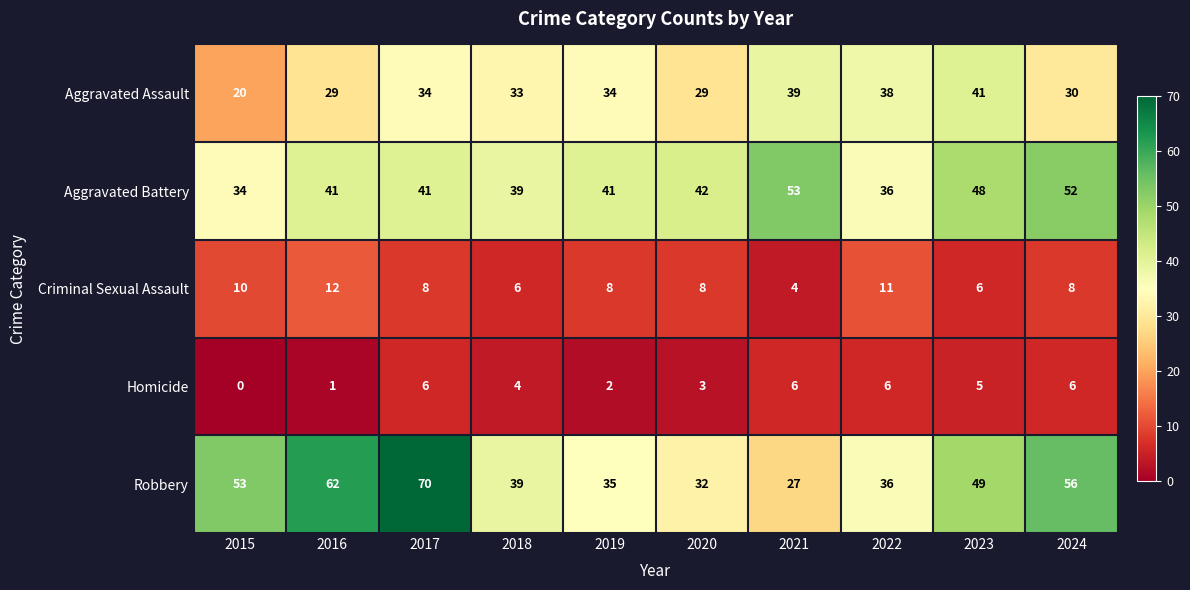

The Criminal Sexual Assault series shows 21 at 2016. True or false?

False